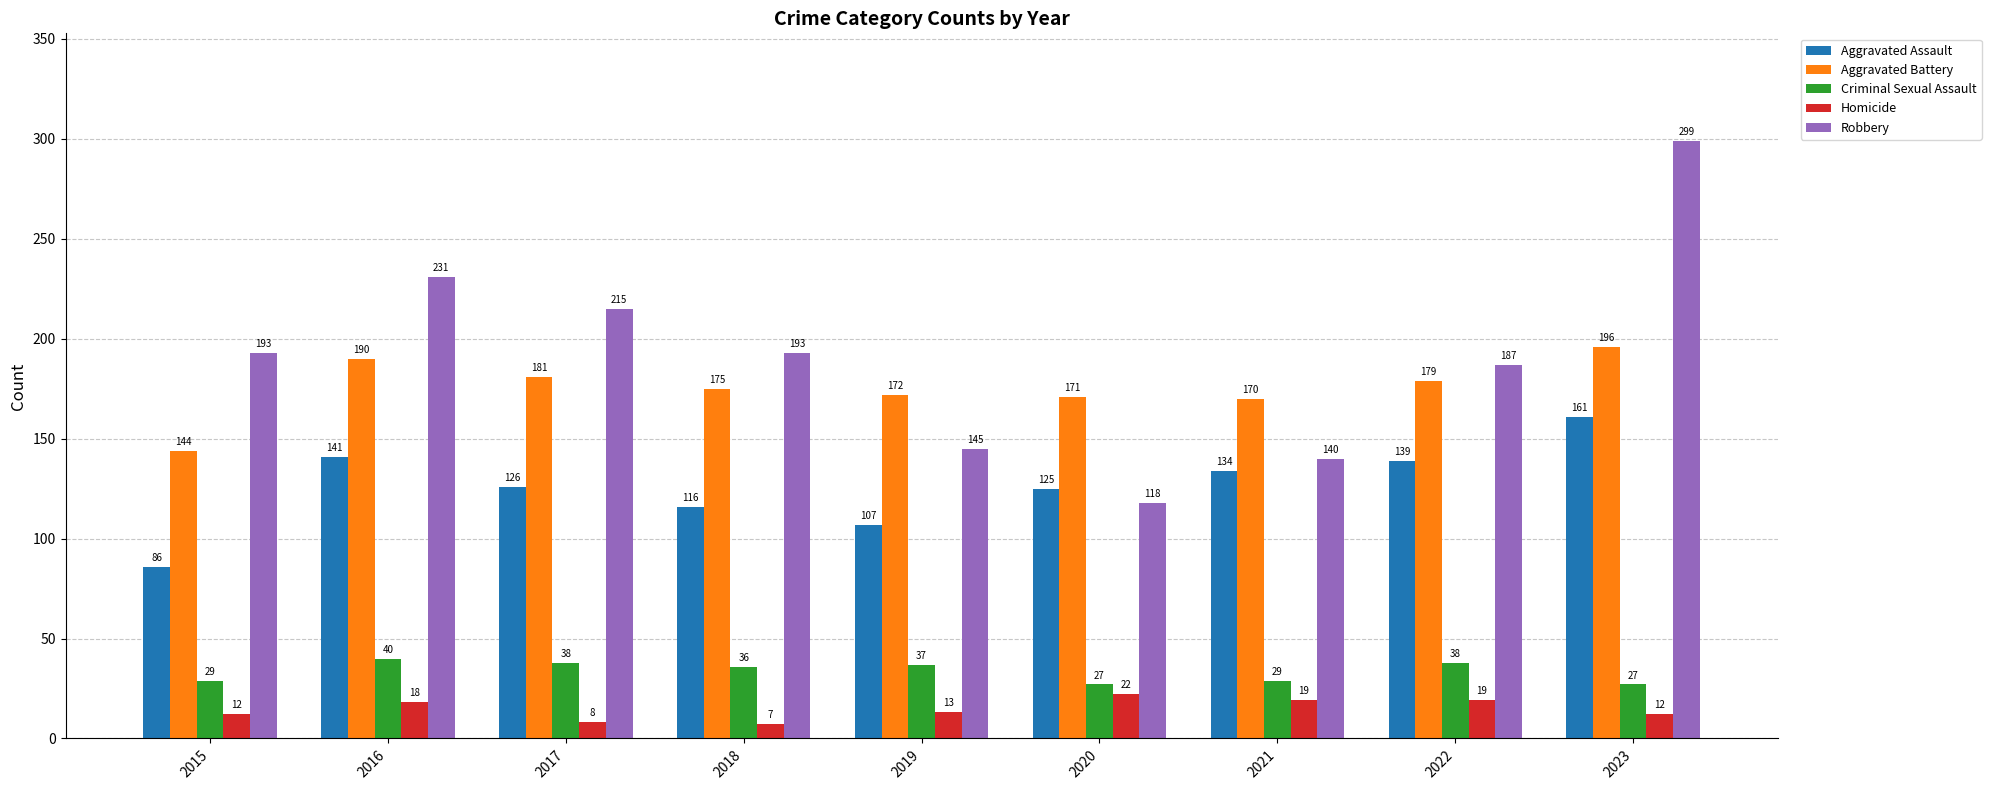

How many bars are there in total?

45